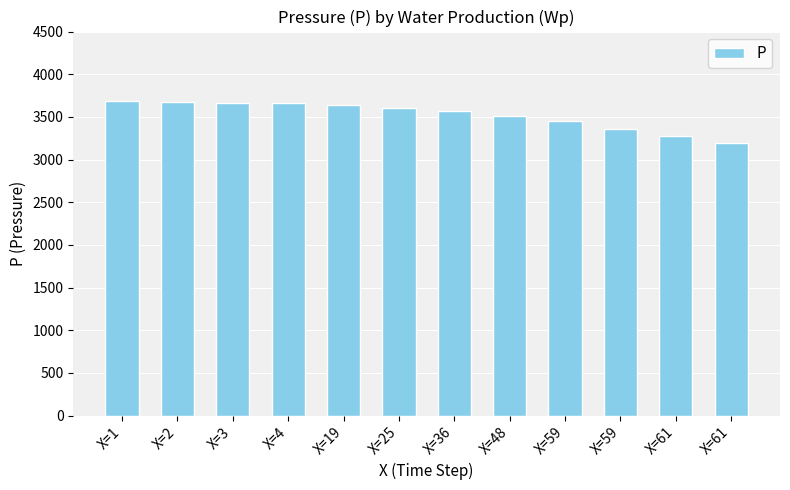

Count the number of data series in this chart.

1